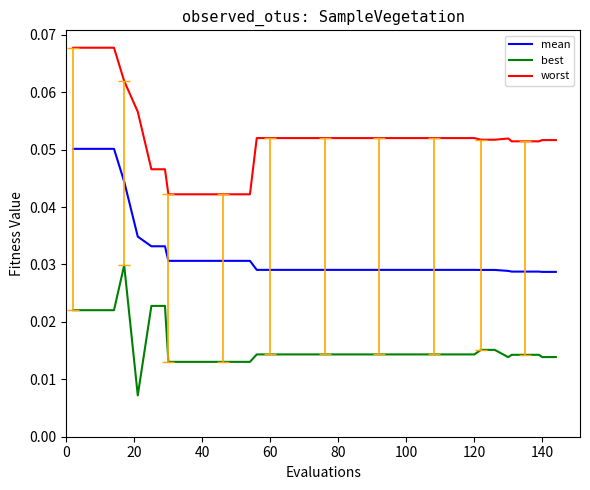

Which series has the largest total across all categories?

worst